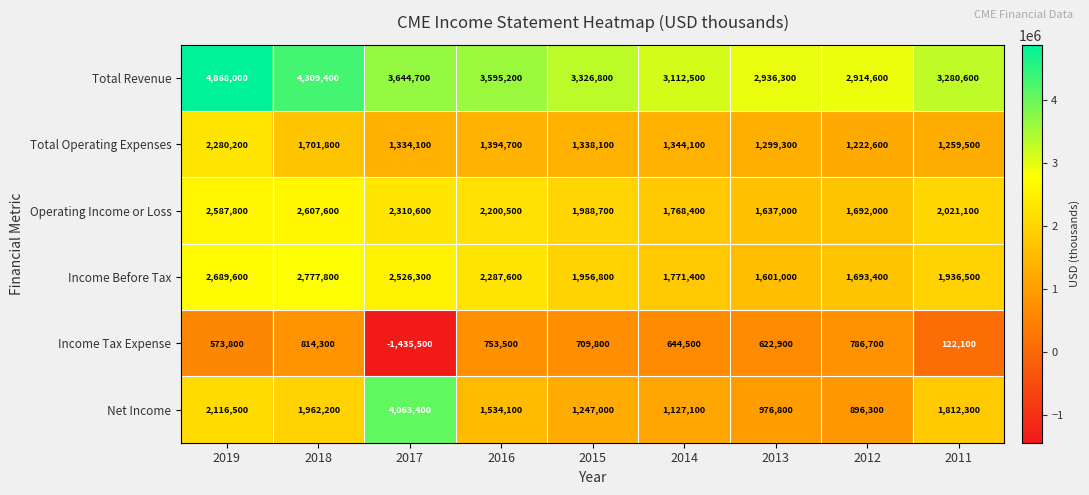

At which category does the chart reach its minimum across all series?

2017